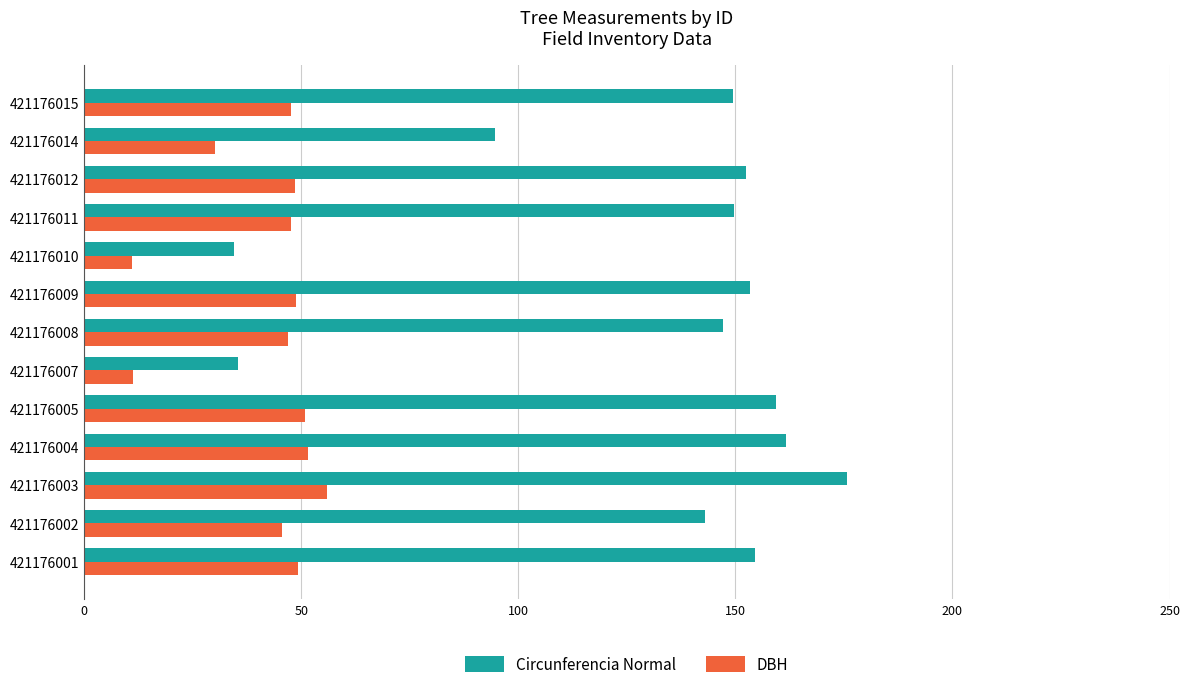

At which category is the sum across all series the highest?

421176003